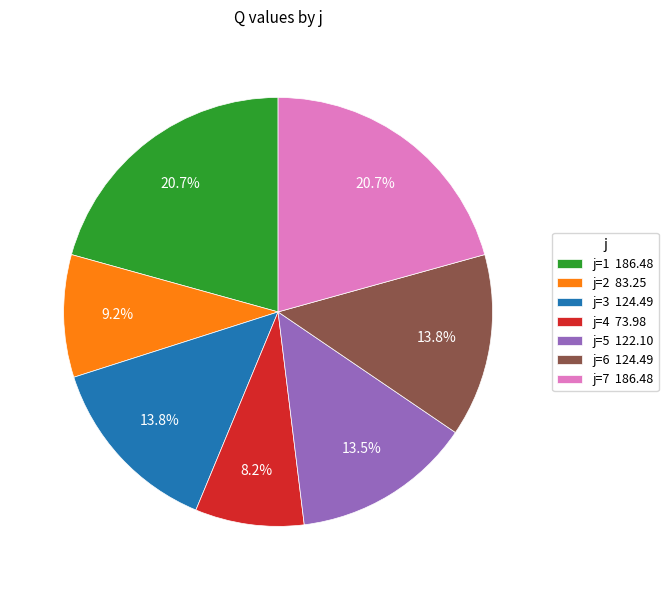

Between j=6 124.49 and j=4 73.98, which is larger?

j=6 124.49